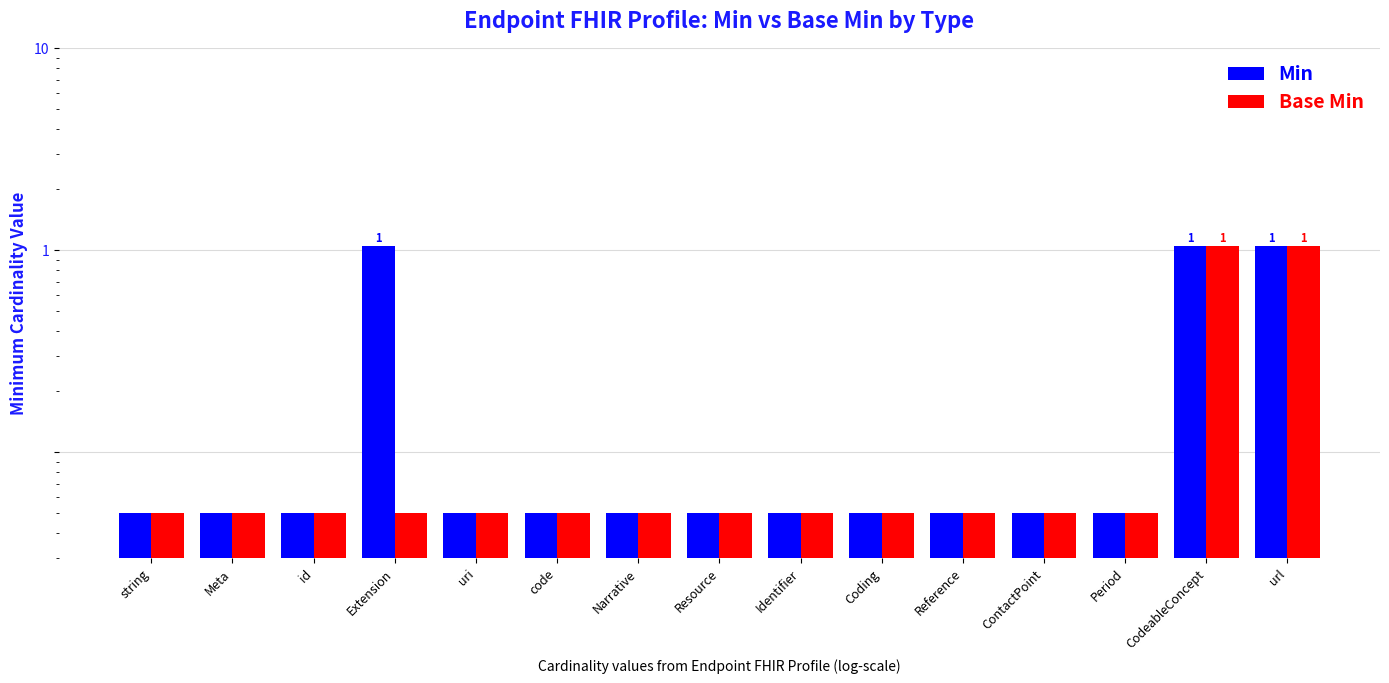

What is the sum of all Min values?

3.8